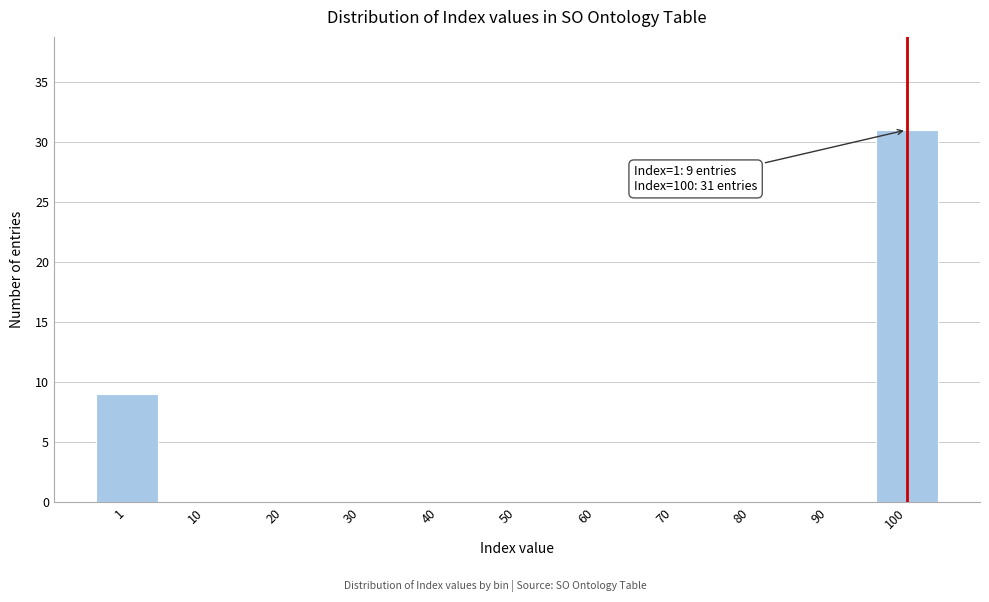

Reading left to right, what are all the values shown in this chart?

1=9	10=0	20=0	30=0	40=0	50=0	60=0	70=0	80=0	90=0	100=31